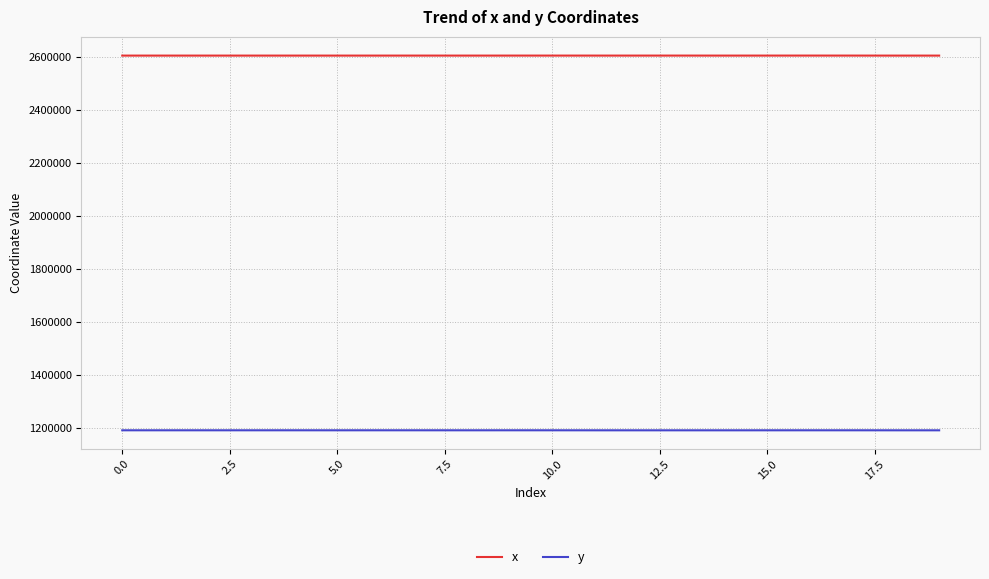

What is the sum of all y values?

23856183.4